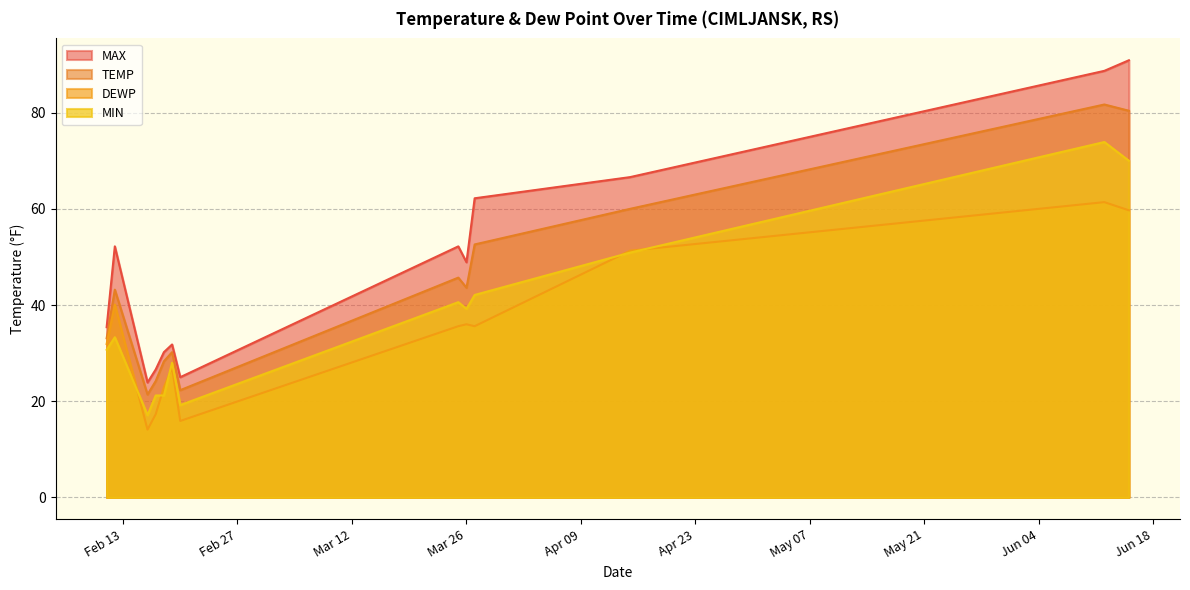

At which label is MAX closest to 57?

2024-02-12